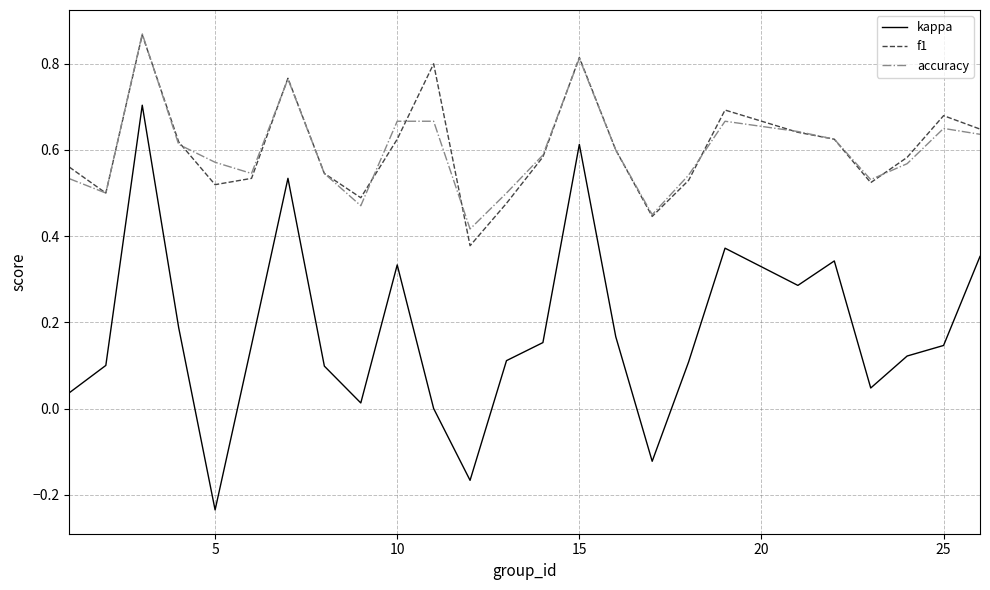

How many lines are shown in the chart?

3